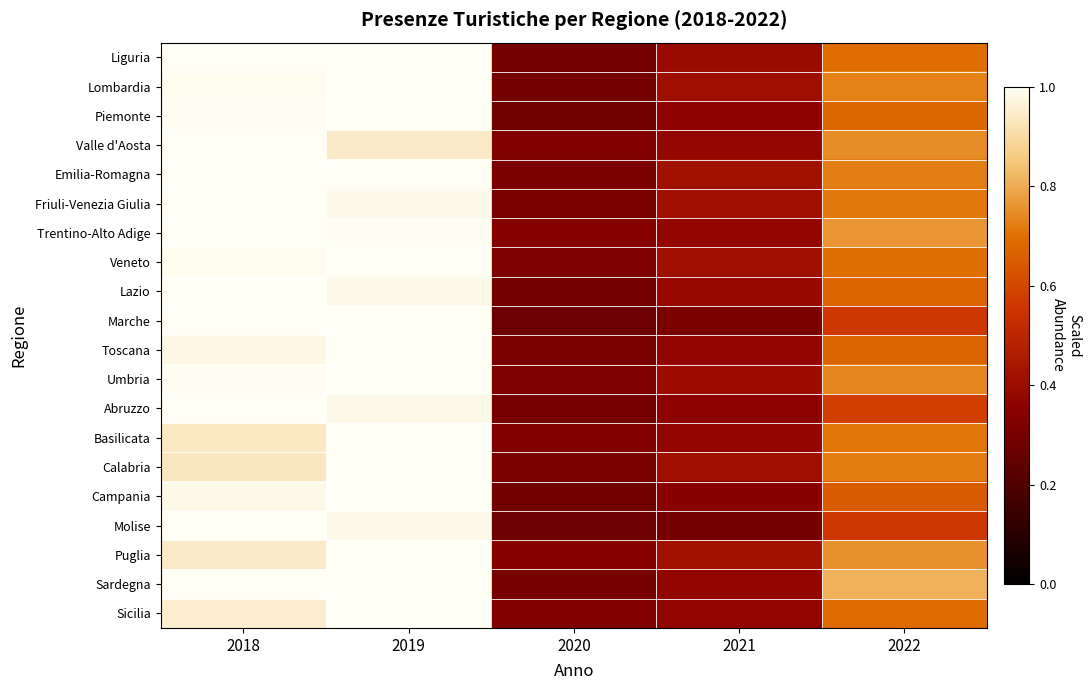

What is the spread (max minus min) of values at 2018?

0.1